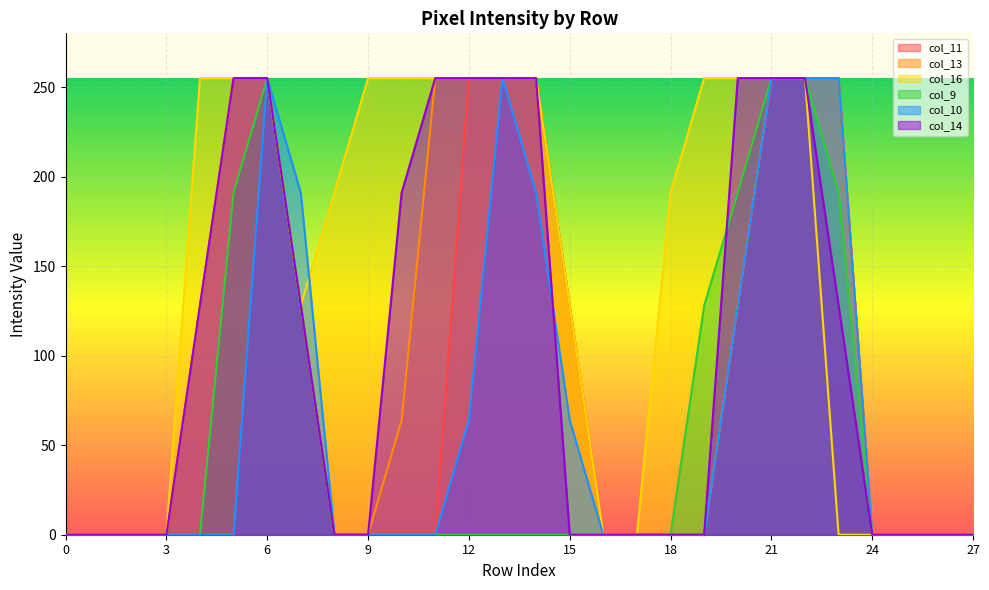

Which series has the largest total across all categories?

col_16